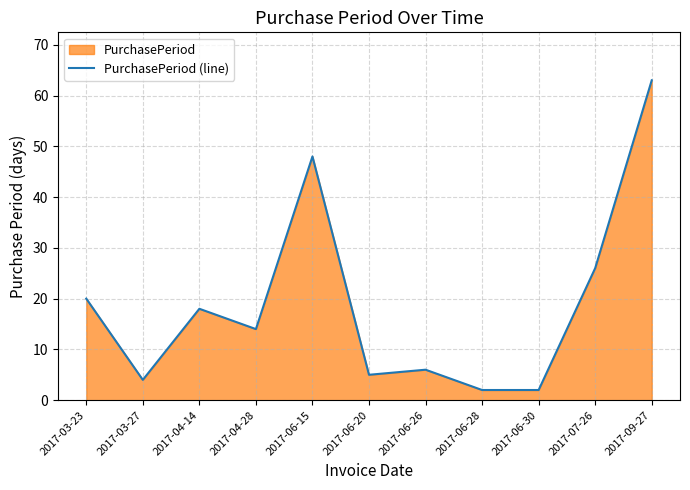

What is the label of the 3rd point from the right?

2017-06-30